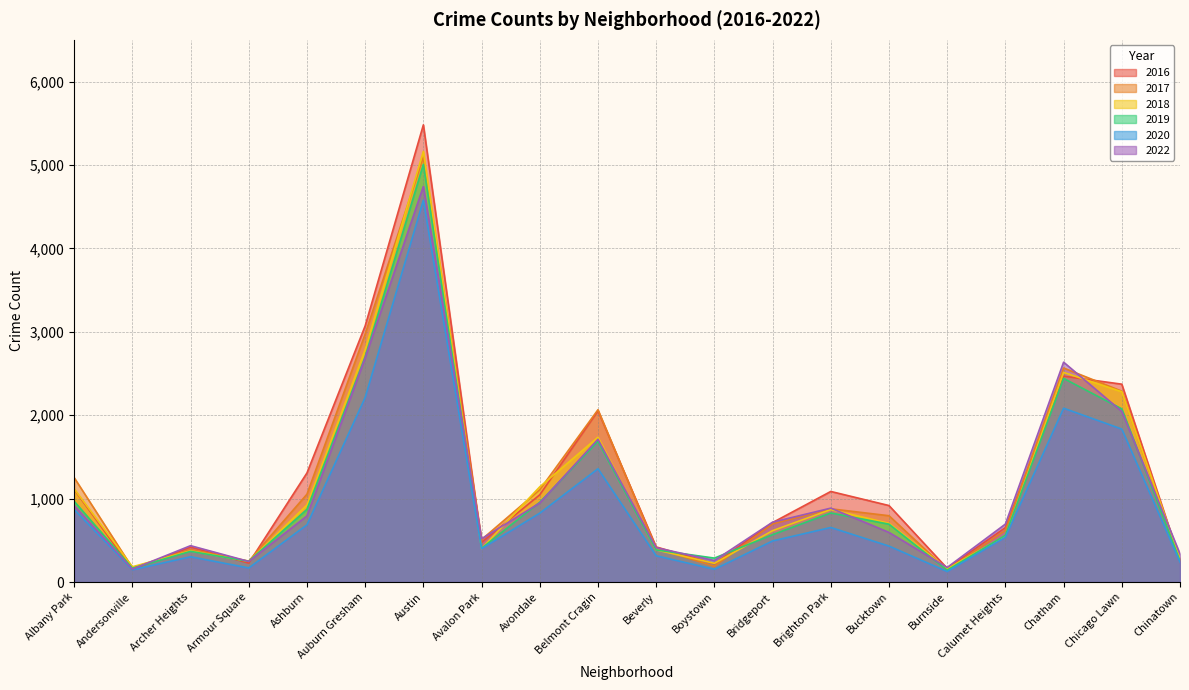

Does the chart display data point markers on the line(s)?

No